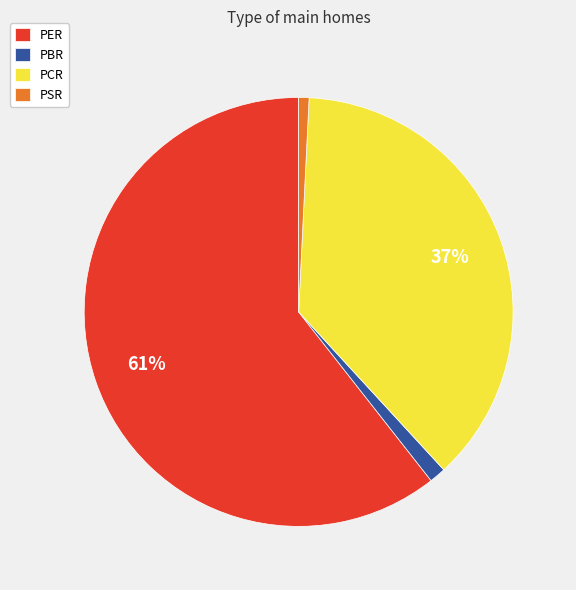

Which category has the biggest portion of the pie?

PER